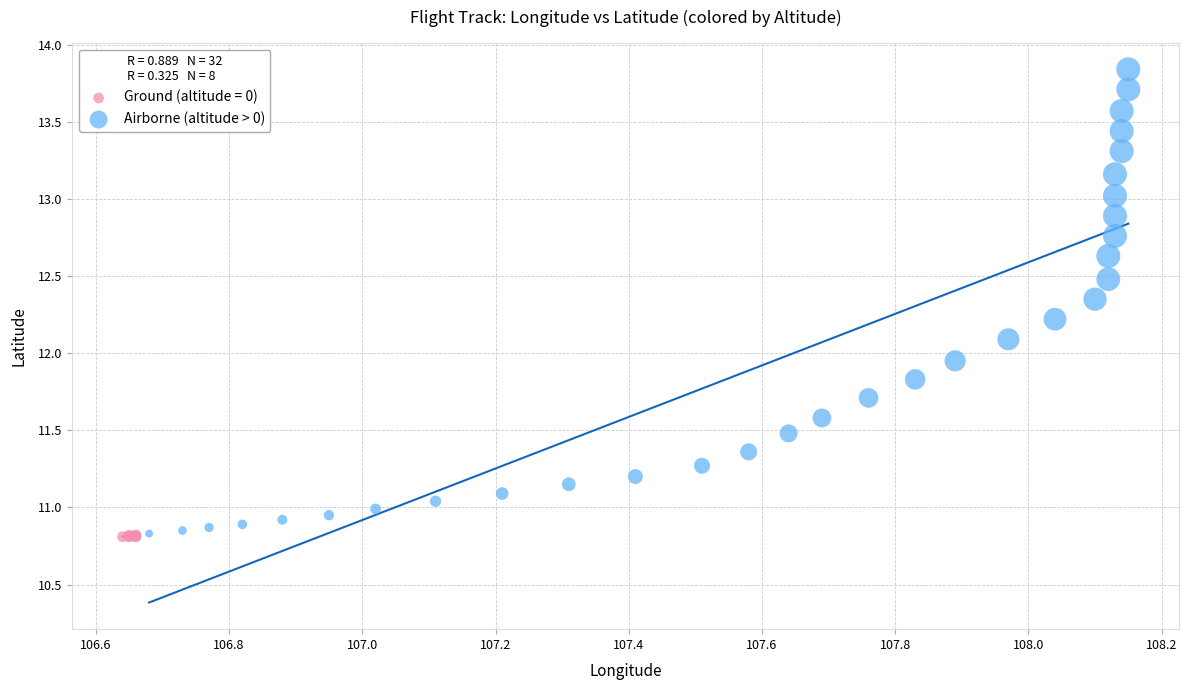

Which series reaches the maximum Y coordinate?

Airborne (altitude > 0)